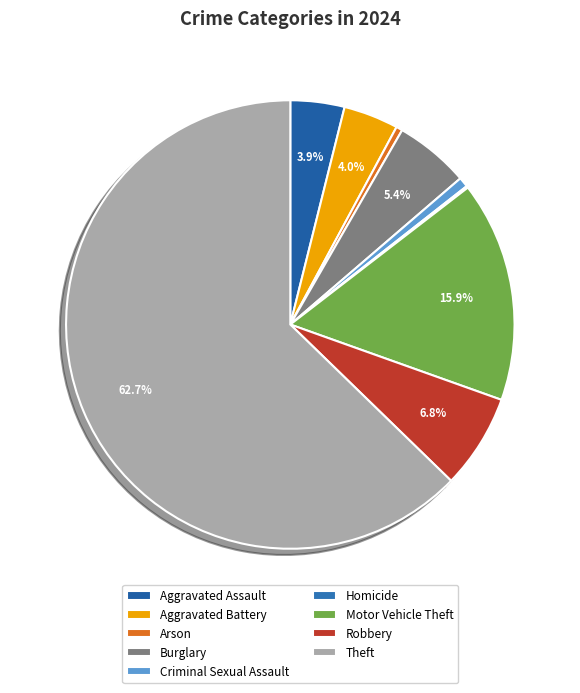

What percentage is the Aggravated Battery slice, to the nearest percent?

4%